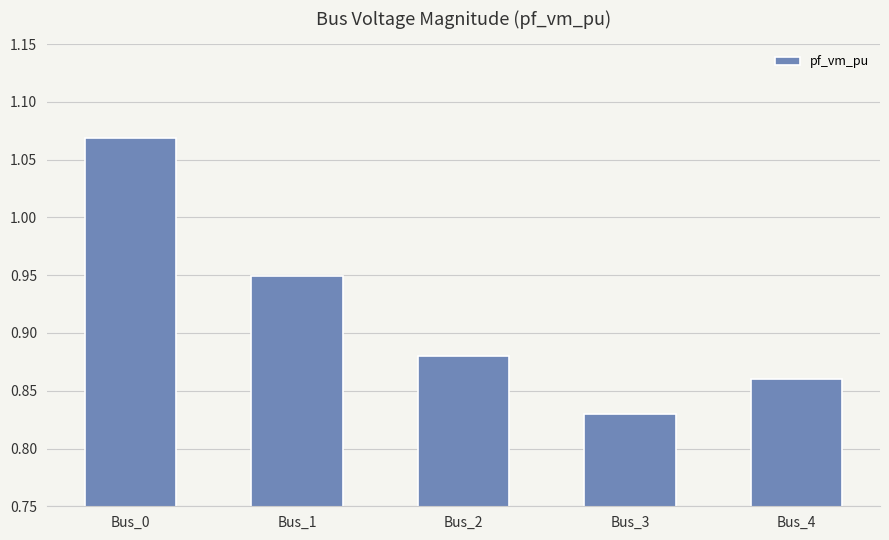

List the labels in order of value, smallest first.

Bus_3, Bus_4, Bus_2, Bus_1, Bus_0